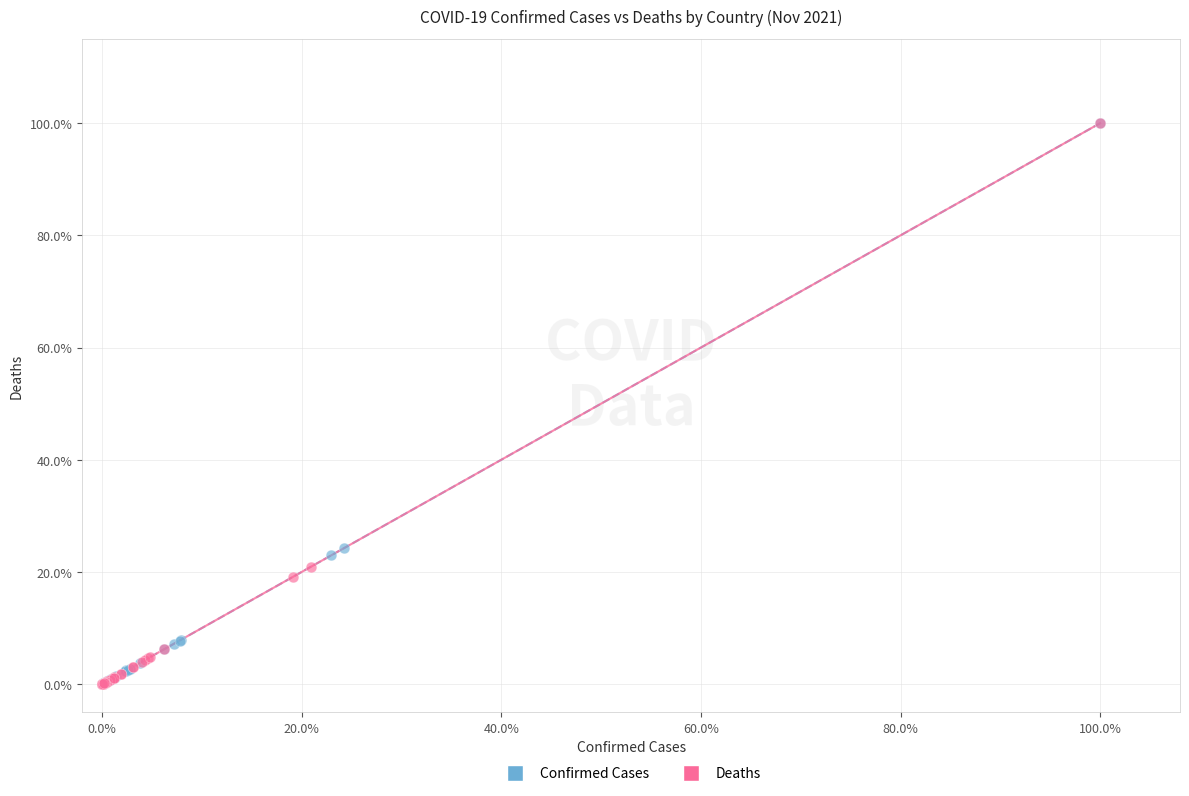

What are all the series names shown in the legend?

Confirmed Cases, Deaths